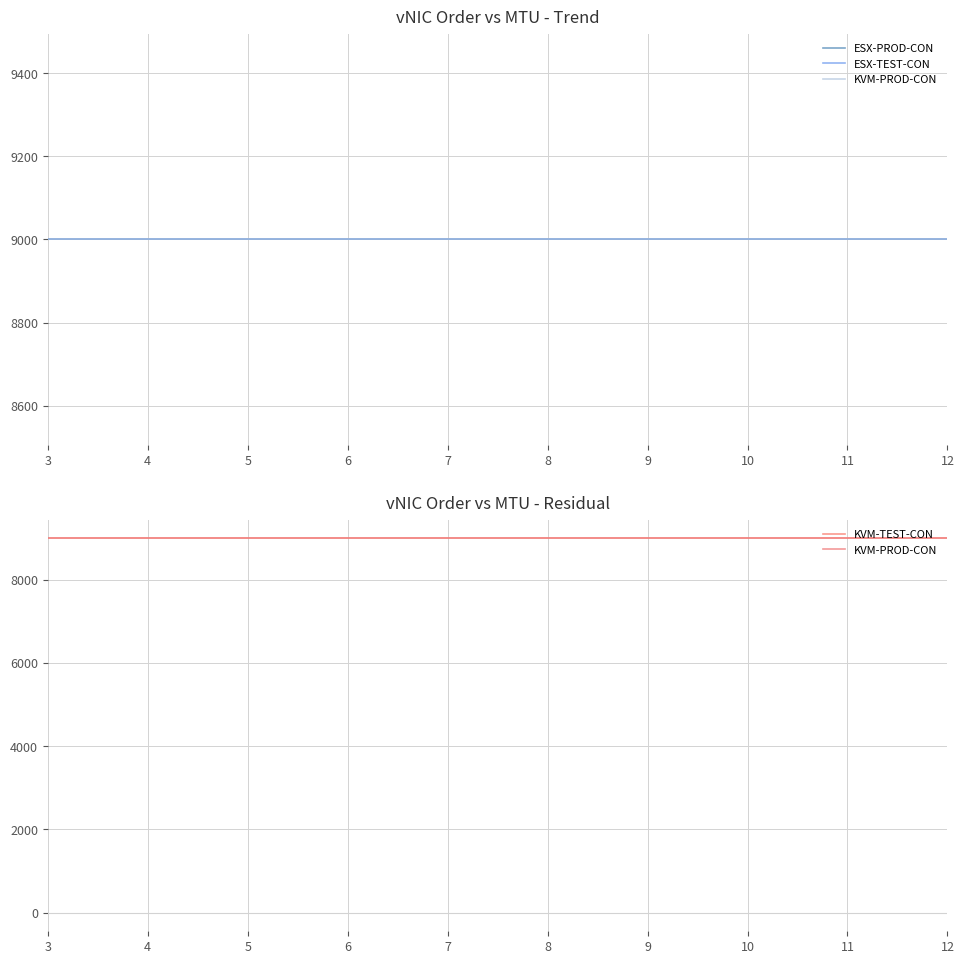

True or false: ESX-TEST-CON has more than 1 points higher than both neighbors.

False